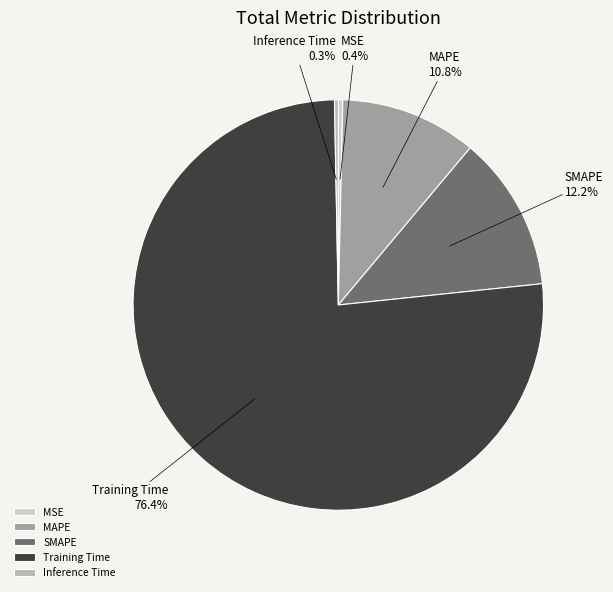

How much of the chart is everything except MAPE?

89.2%